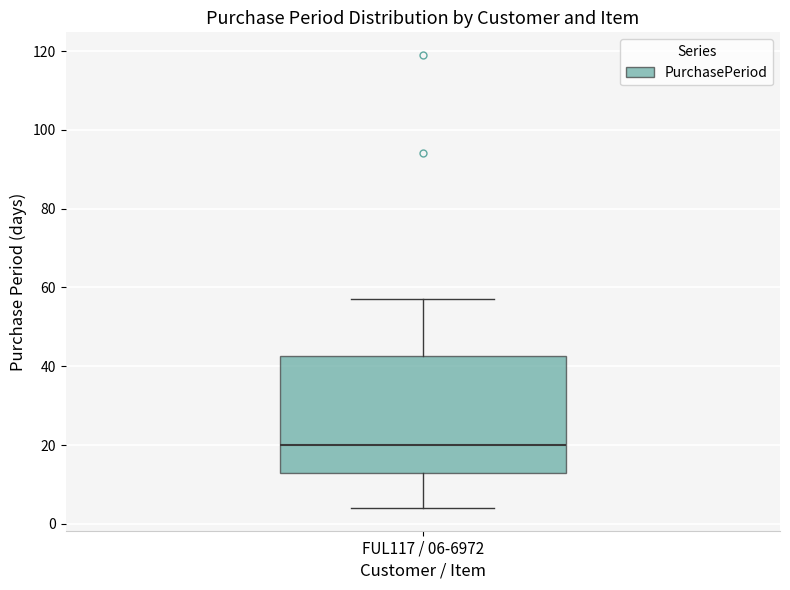

Transcribe this box plot: give where the median line is, the range the box spans, and where the two whiskers end, as read against the y-axis. The values are not printed on the chart, so give them approximately, as read against the axis.

median 20, box 14 to 42, whiskers 4 to 58